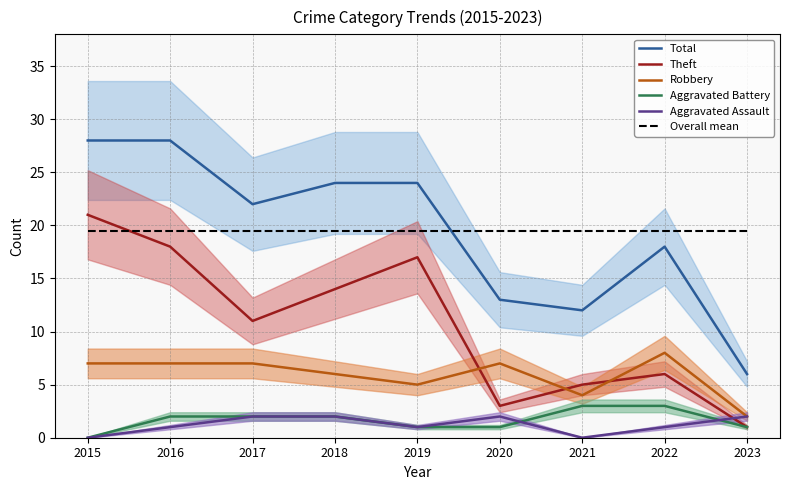

At how many categories does at least one series exceed 1?

9